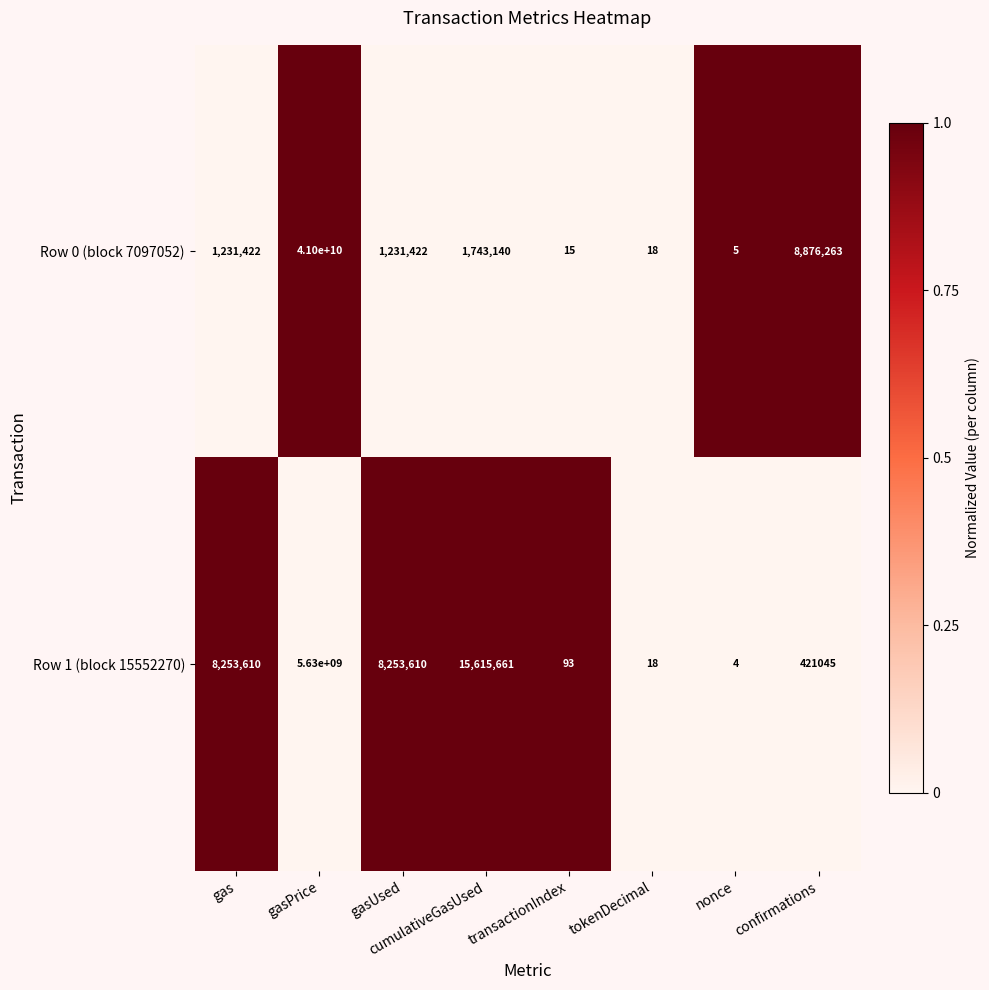

Count the number of categories in the chart.

8